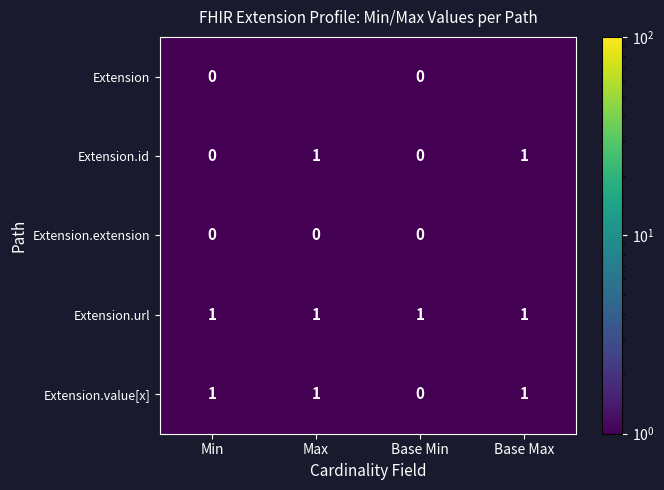

Is the value of Extension.url at Max greater than the value of Extension.value[x] at Base Min?

Yes